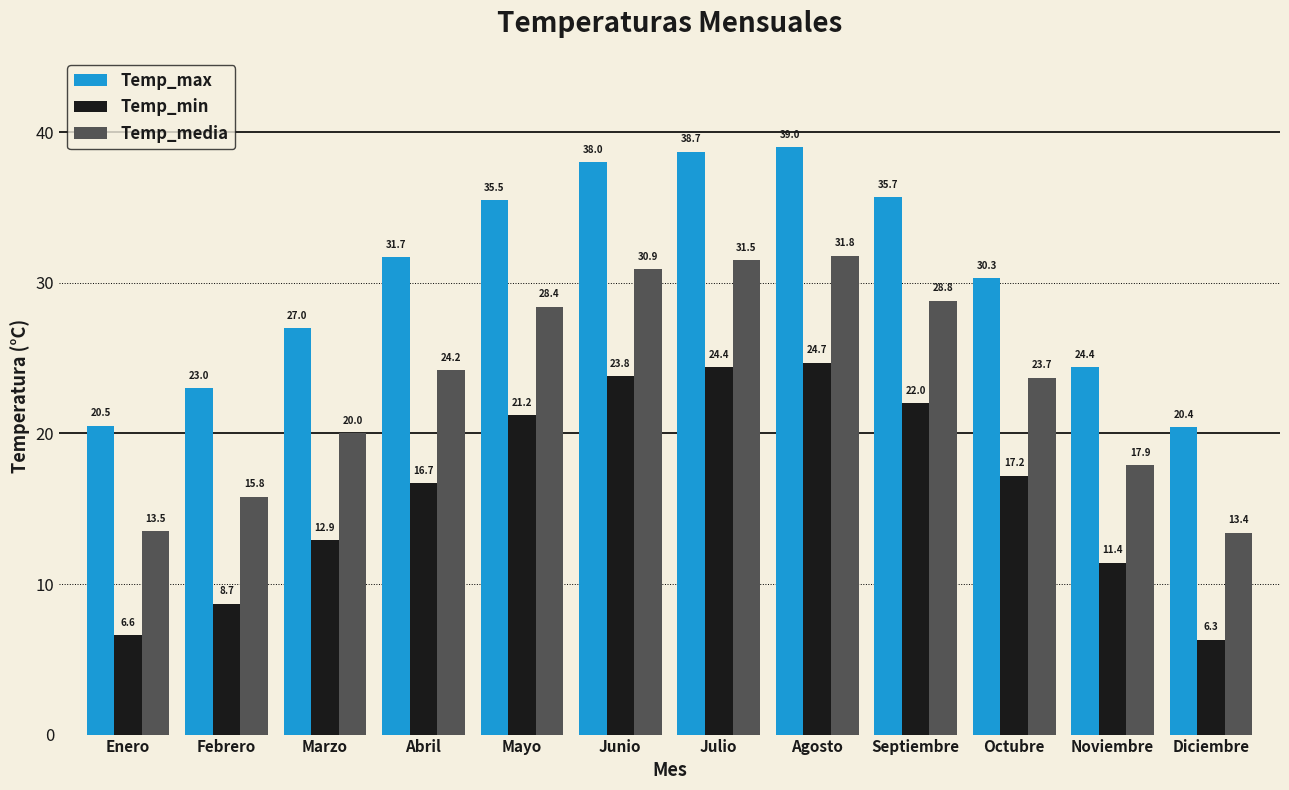

Which series has the largest total across all categories?

Temp_max